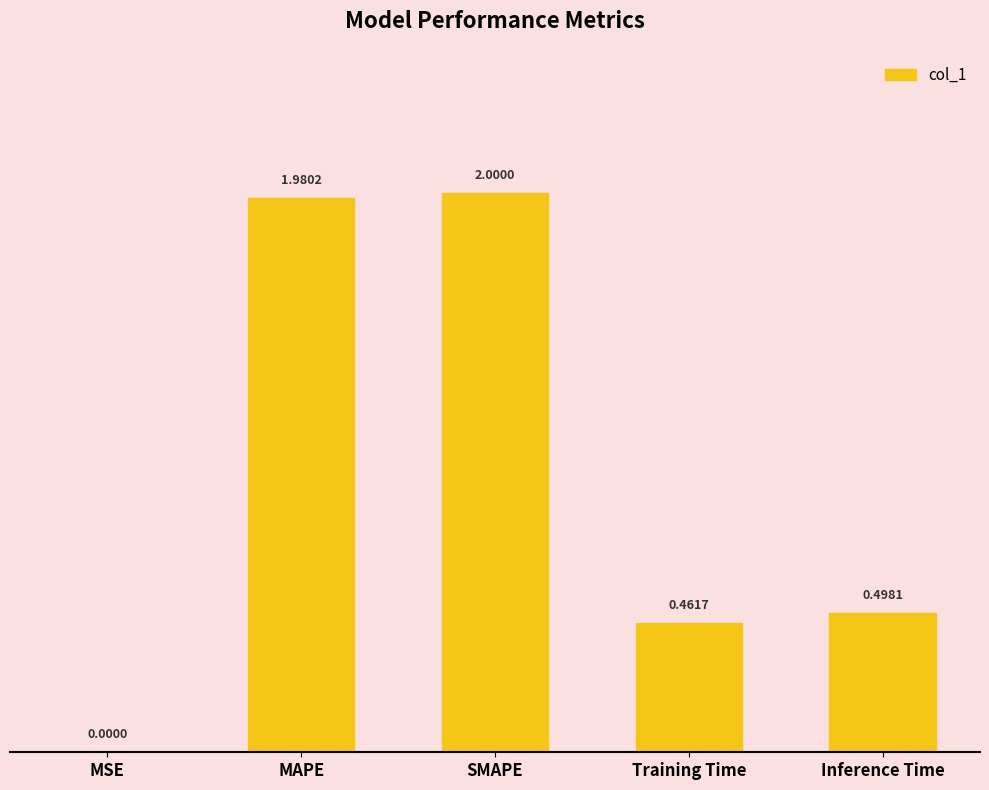

Between SMAPE and Training Time, which is larger?

SMAPE